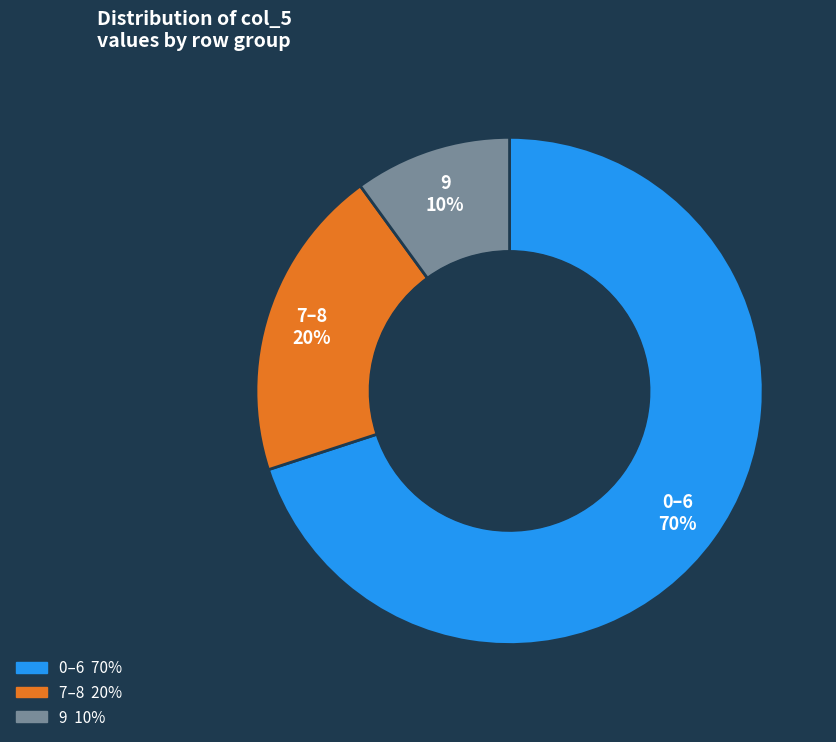

Is there any slice that represents more than half of the pie?

Yes